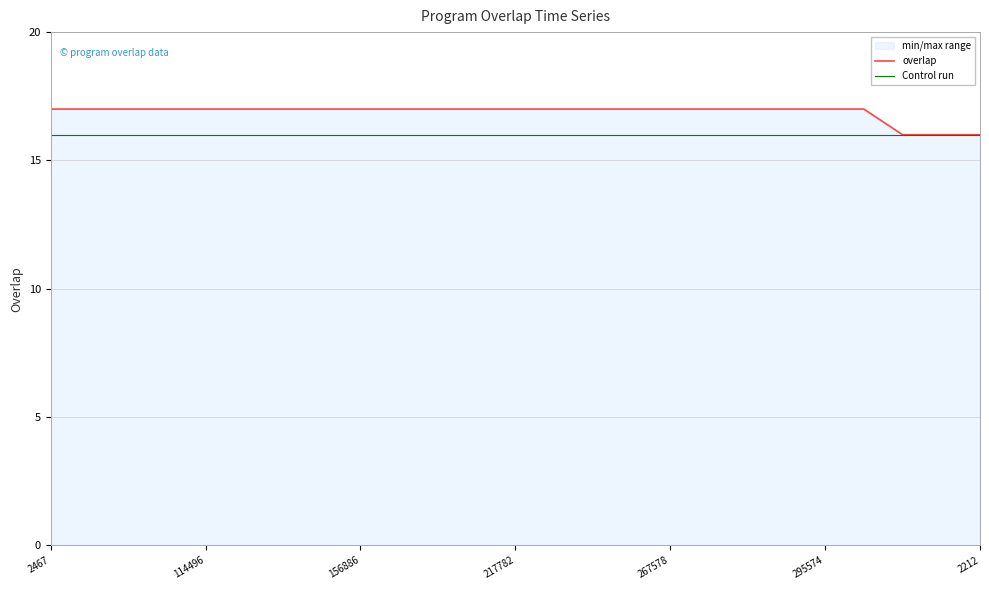

What is the spread (max minus min) of values at 2467?

1